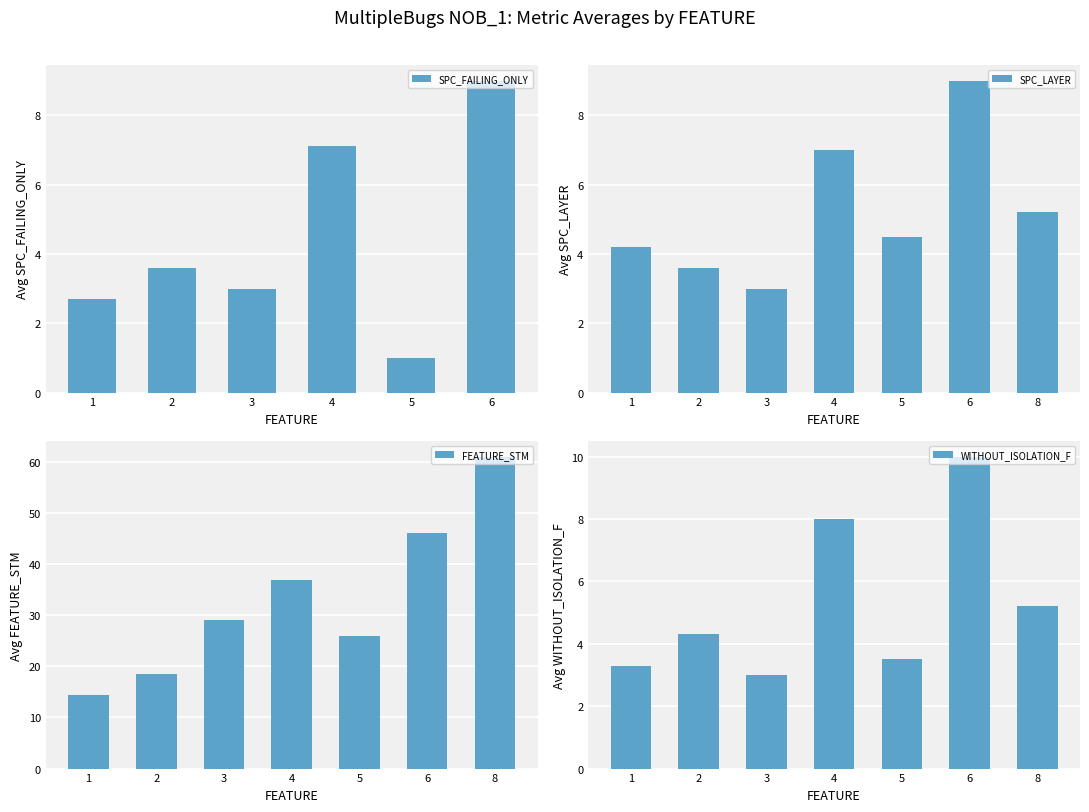

What is the value of the SPC_FAILING_ONLY bar at the 3rd from the left?

3.0